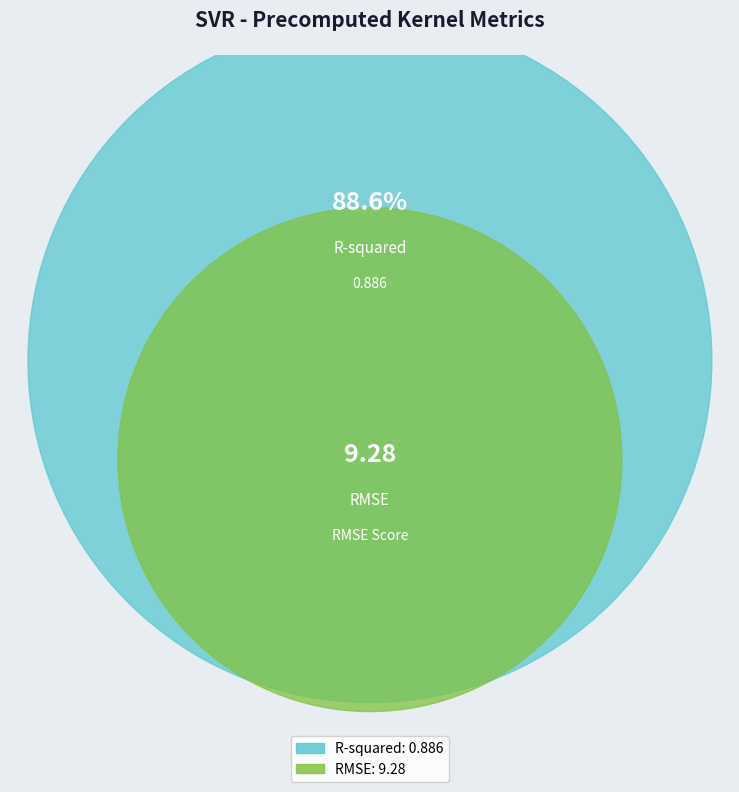

To the nearest percent, what percentage of the pie is R-squared?

9%